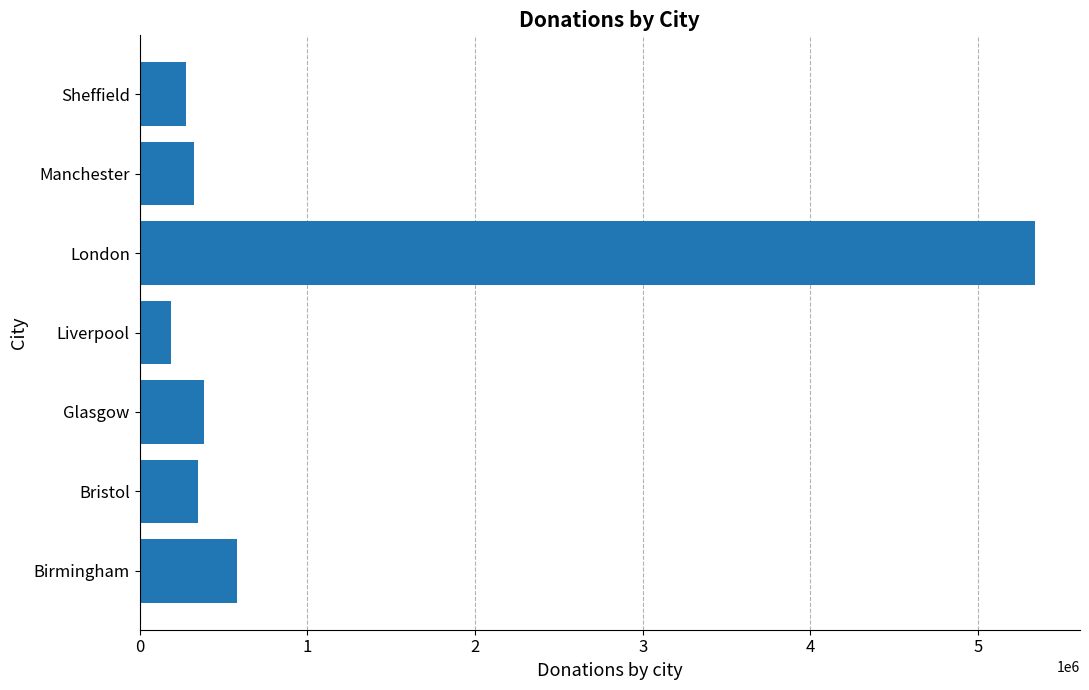

Reading bottom to top, transcribe all the data shown in this chart.

580990	351460	387260	185930	5340320	325640	278330